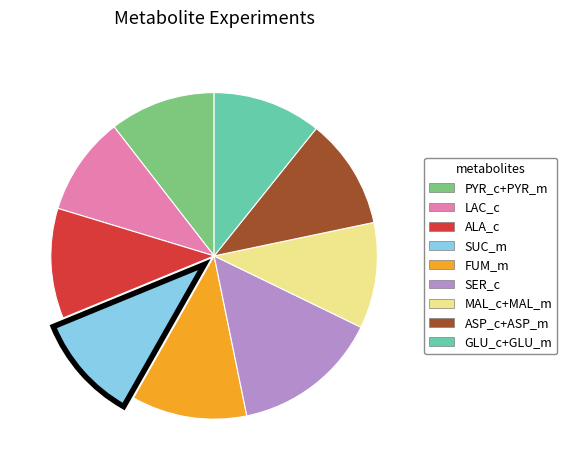

Between LAC_c and SER_c, which is larger?

SER_c